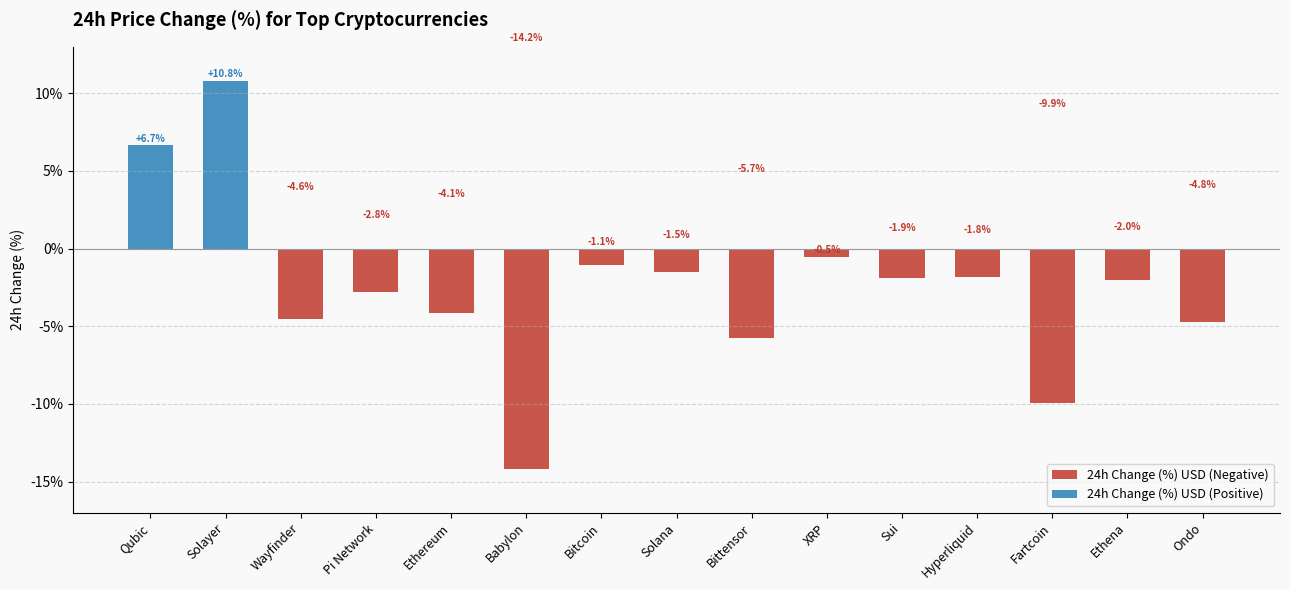

The 24h Change (%) USD (Negative) series shows -2.0 at Ethena. True or false?

True